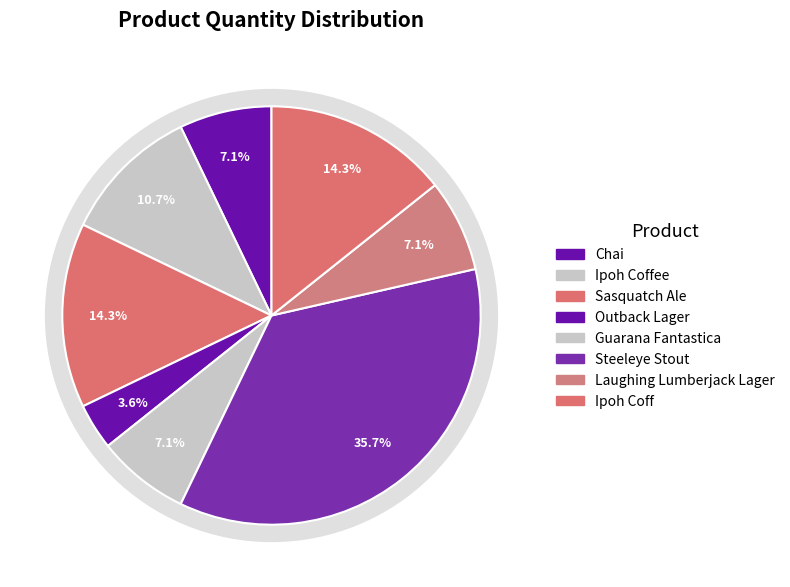

Is the sum of Ipoh Coffee and Sasquatch Ale greater than half?

No